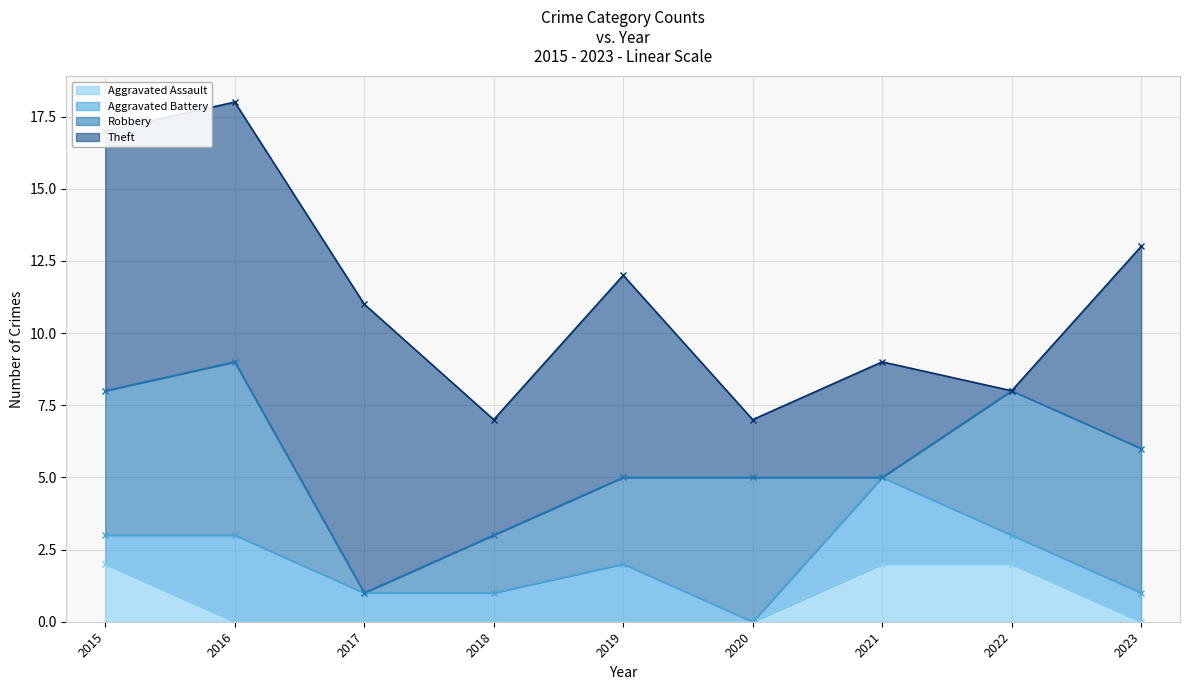

True or false: Theft has a value of 4 at 2018.

True